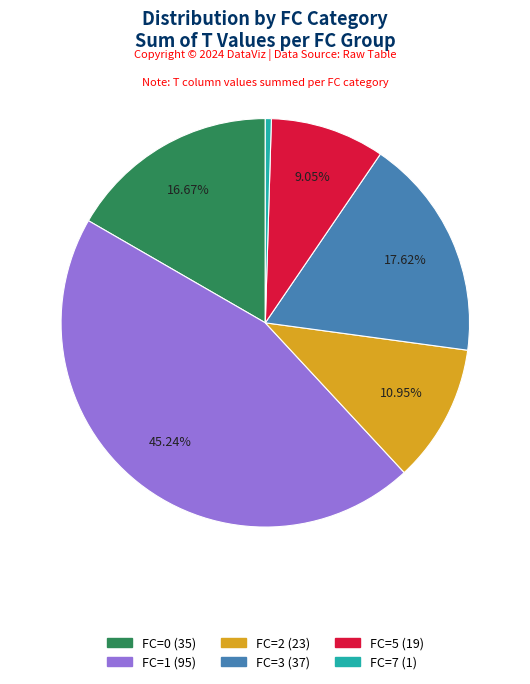

To the nearest percent, what is the average slice percentage?

17%